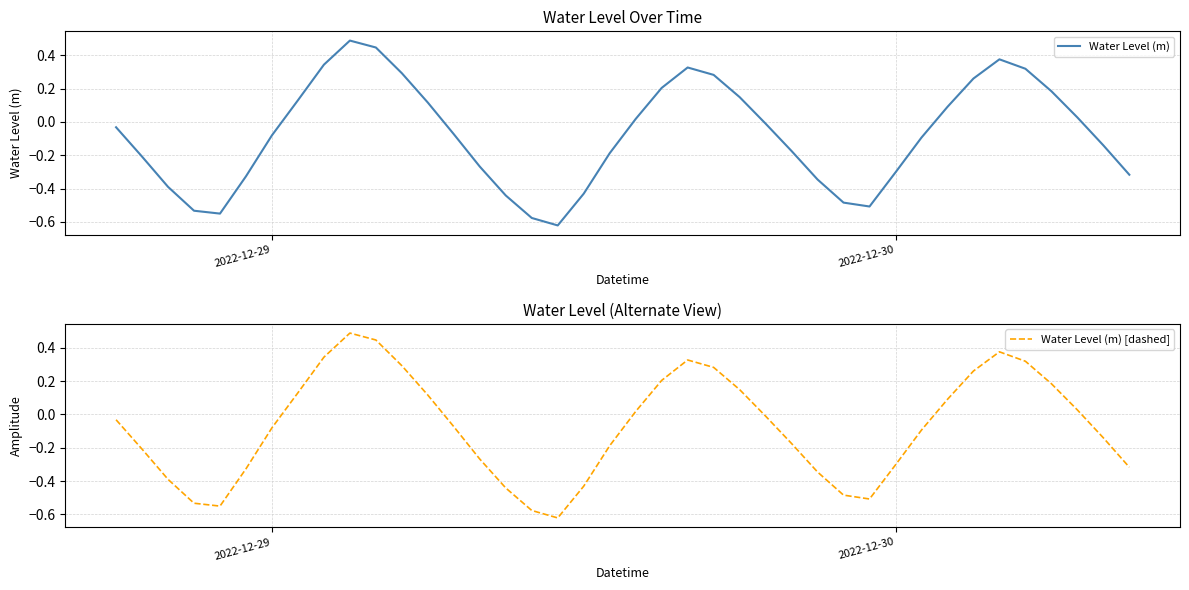

What is the difference between the second highest and second lowest values in the Water Level (m) [dashed] series?

1.0